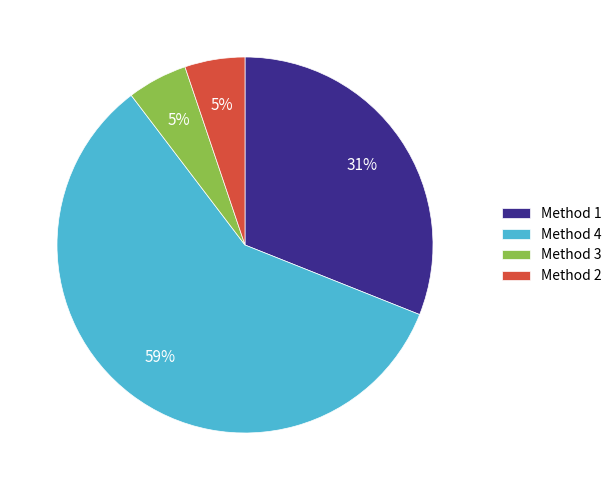

How many segments does this pie chart have?

4